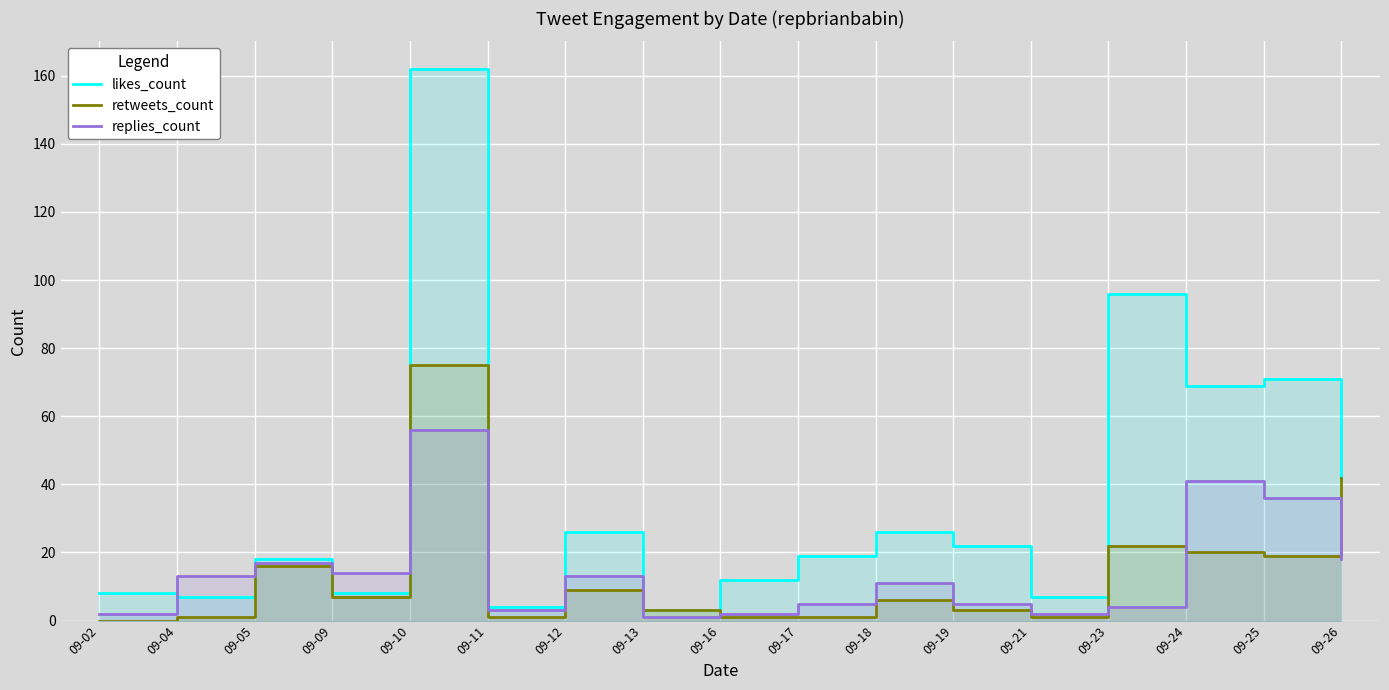

What is the average value of the likes_count series?

35